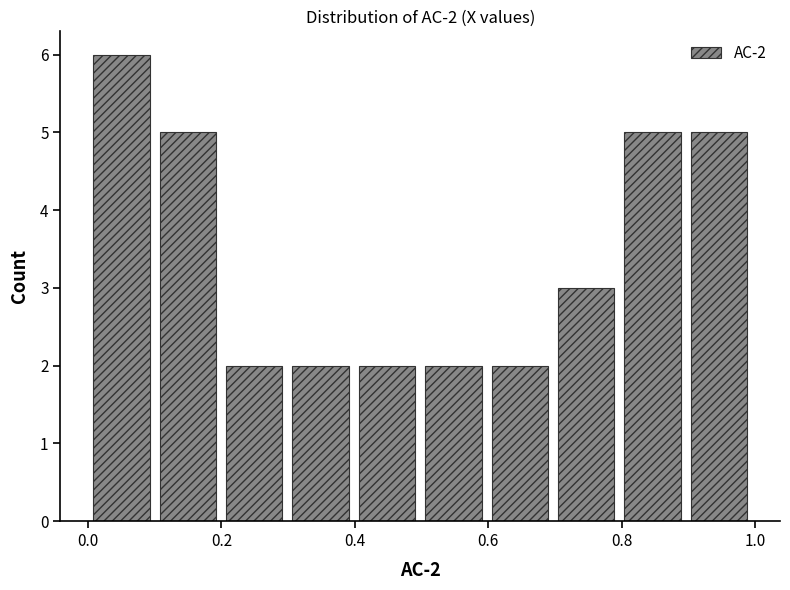

Over which range of the x-axis is the bar tallest?

0.0 to 0.1